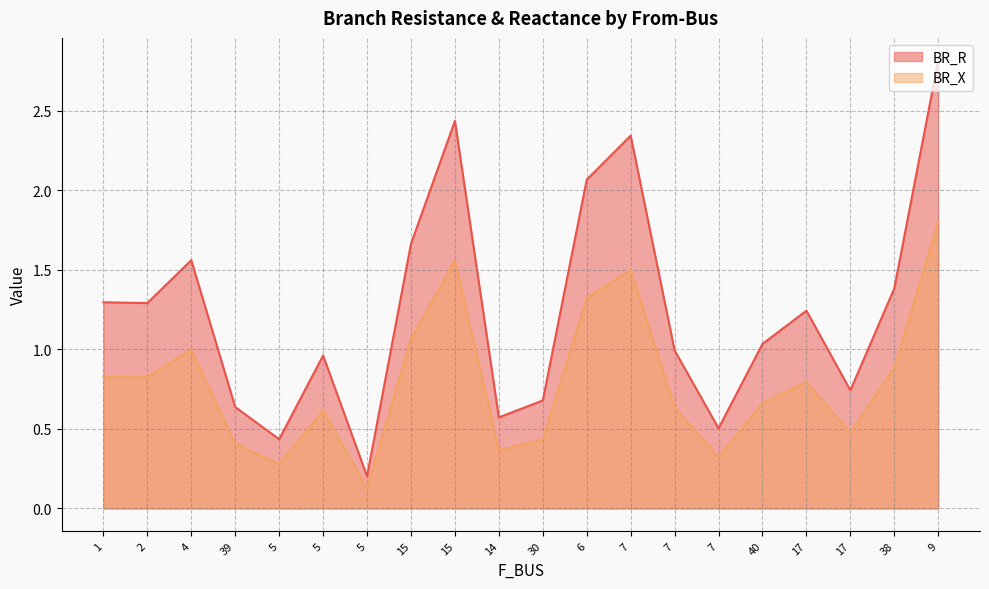

How many categories are shown in the chart?

20